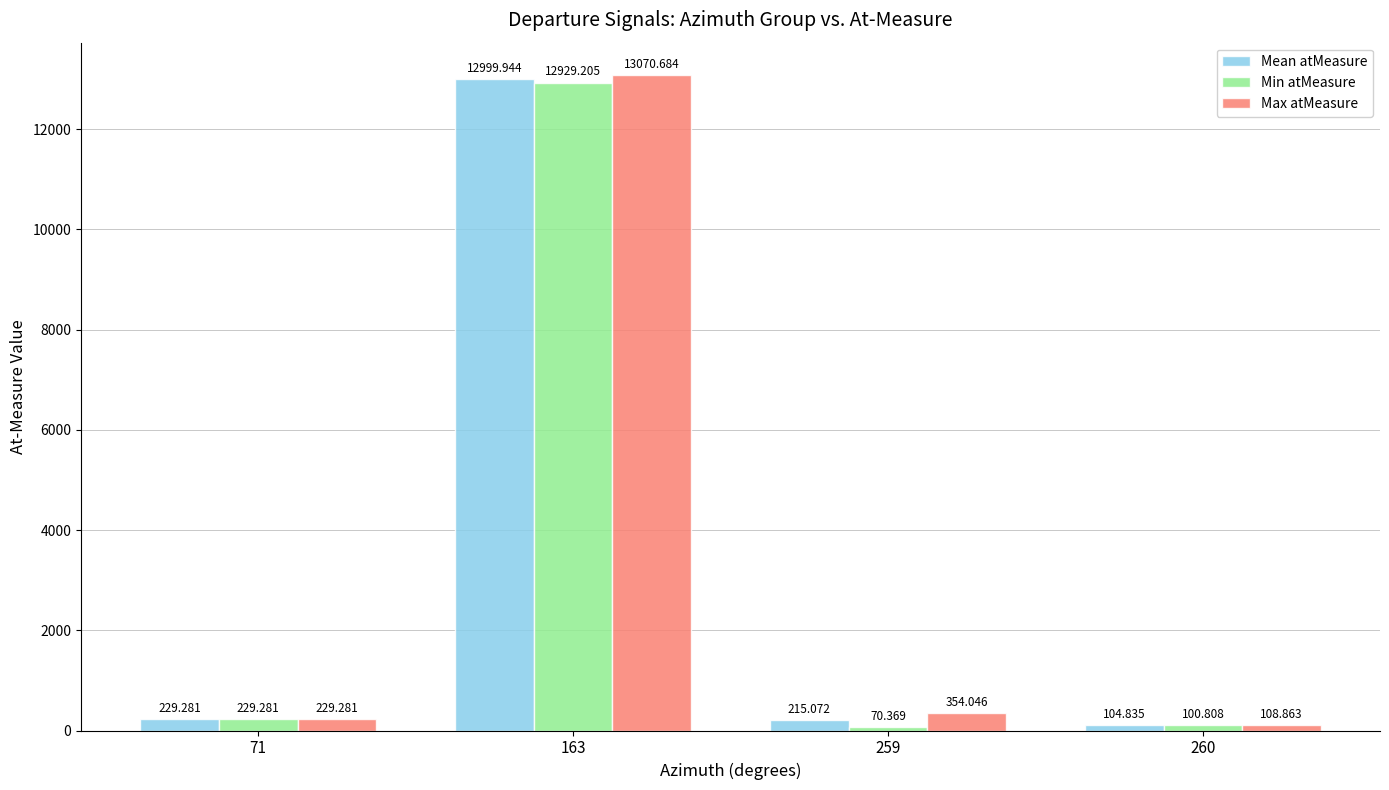

Reading left to right, what are all the values shown in this chart?

Mean atMeasure: 229.3	12999.9	215.1	104.8
Min atMeasure: 229.3	12929.2	70.4	100.8
Max atMeasure: 229.3	13070.7	354.0	108.9